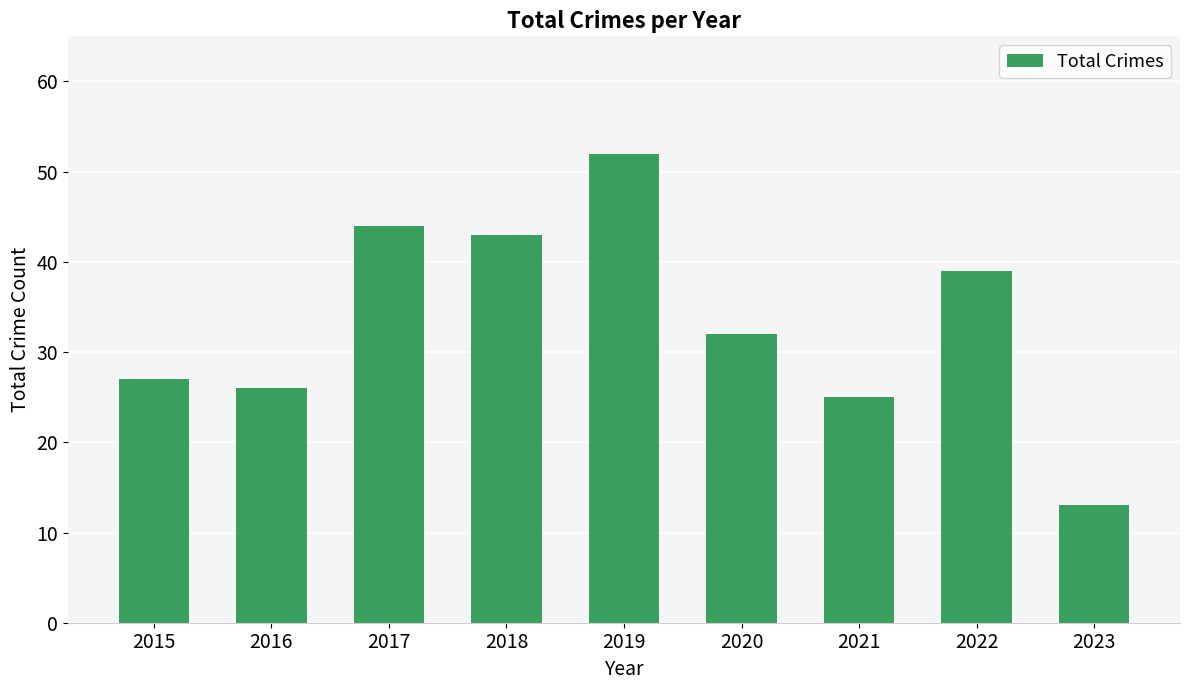

Count the number of data series in this chart.

1